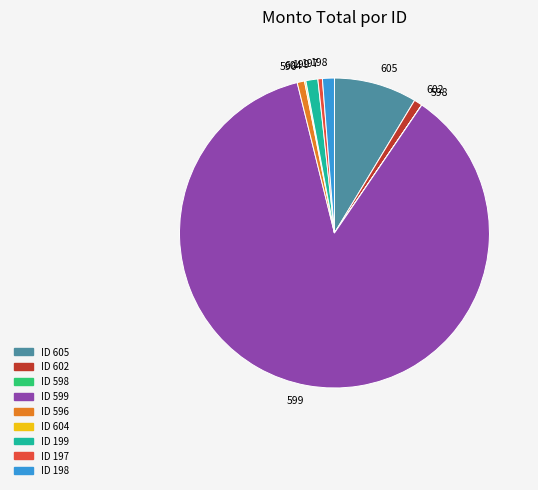

Combined, do ID 605 and ID 197 account for over 50%?

No